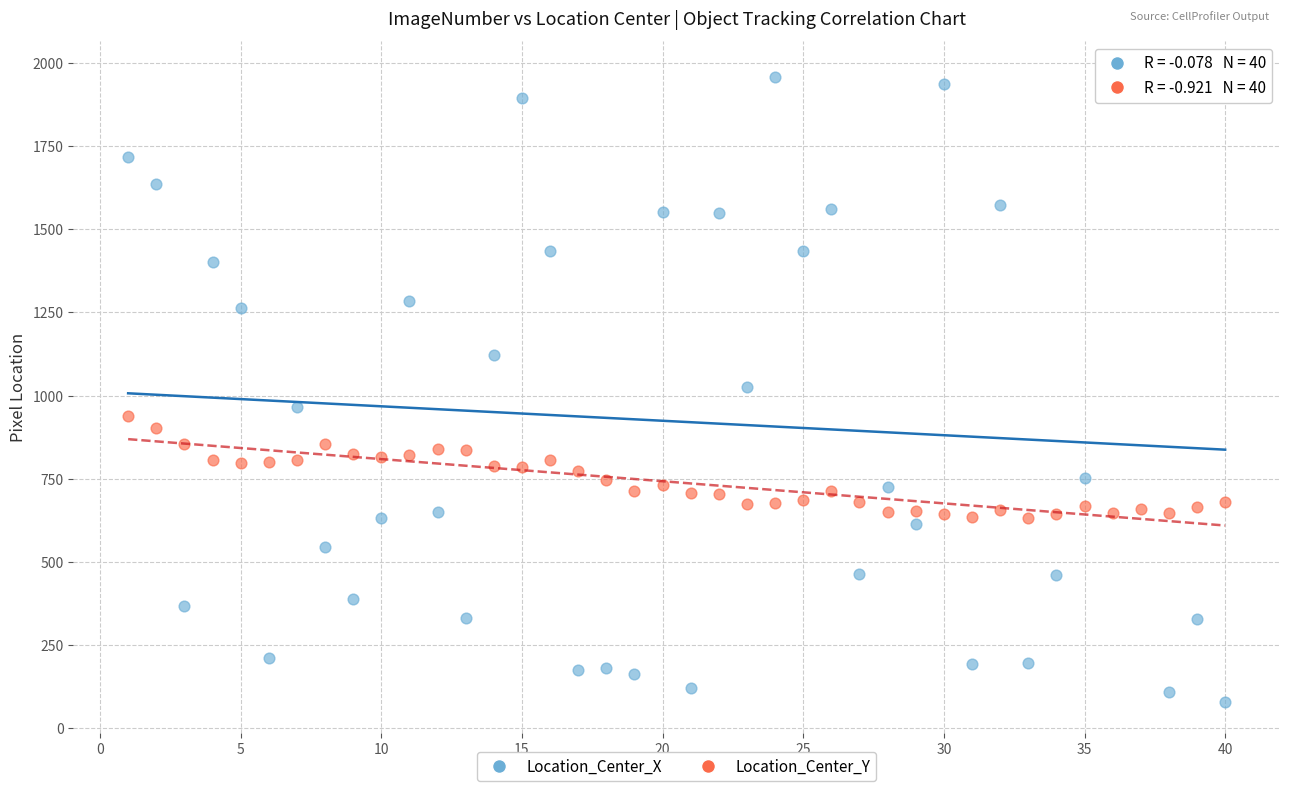

Which series has the widest spread of Y values?

Location_Center_X